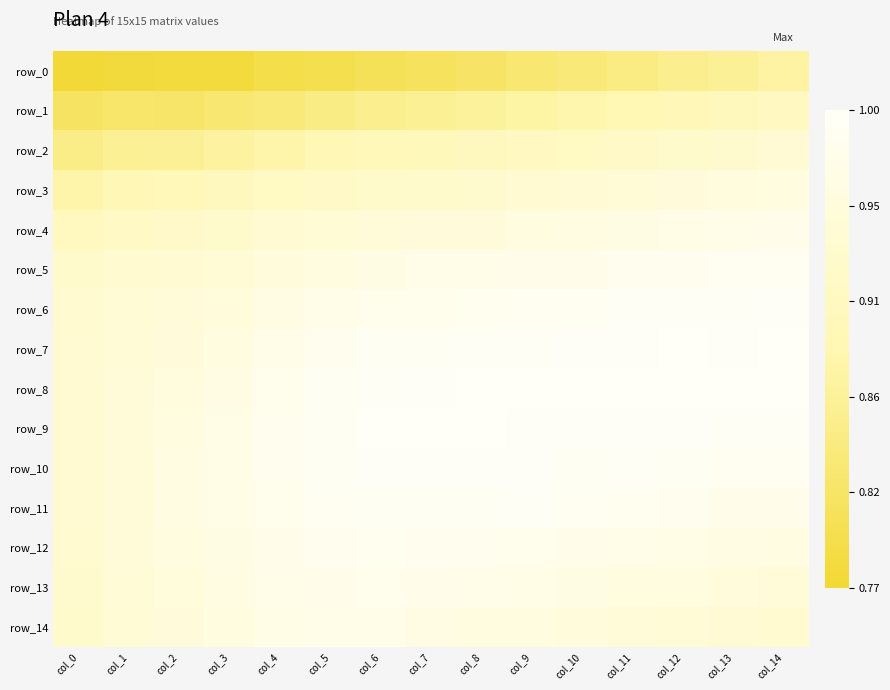

Is it true that row_0 equals 1.5 at col_12?

False